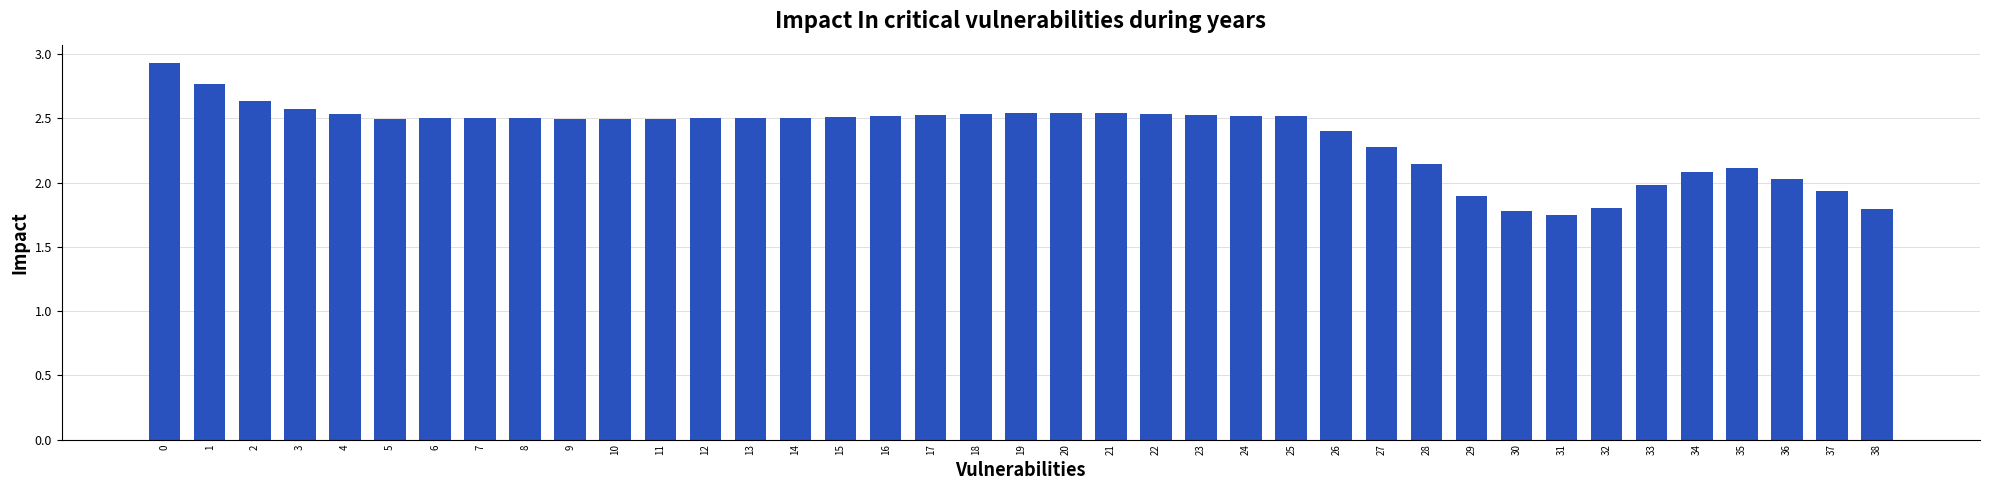

What is the sum of all values?

92.2